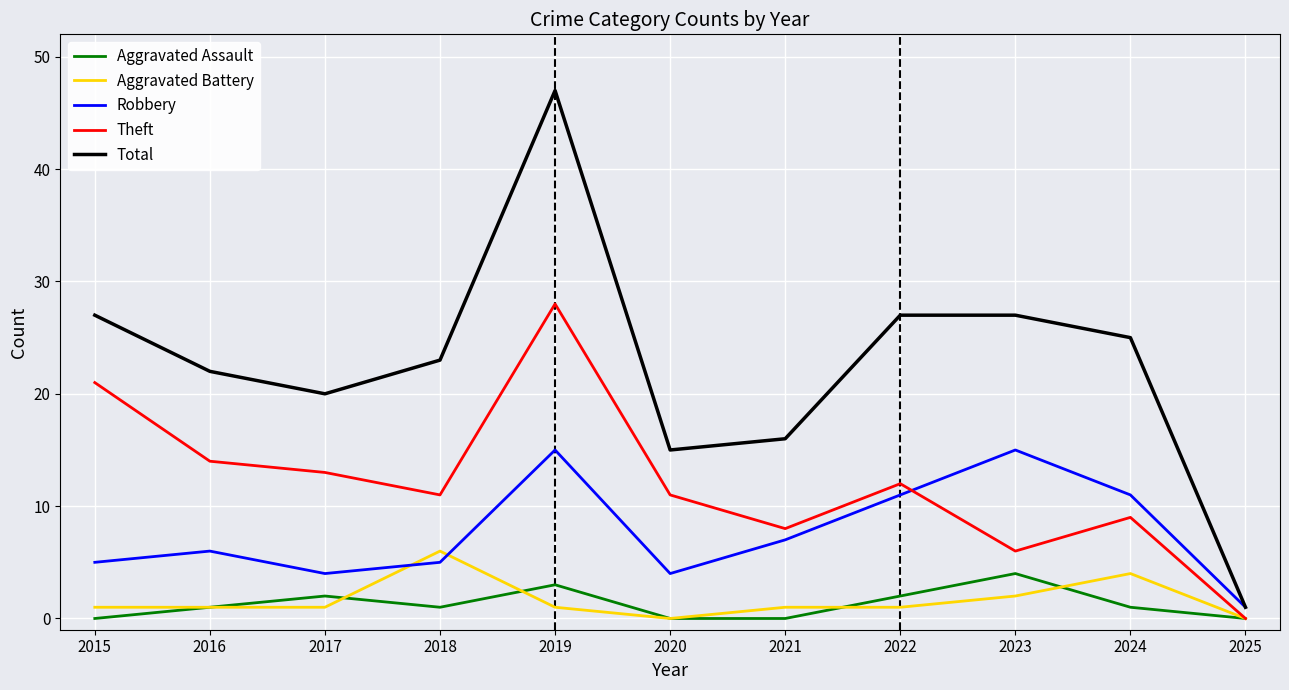

Between 2021 and 2023, which series saw the biggest shift?

Total